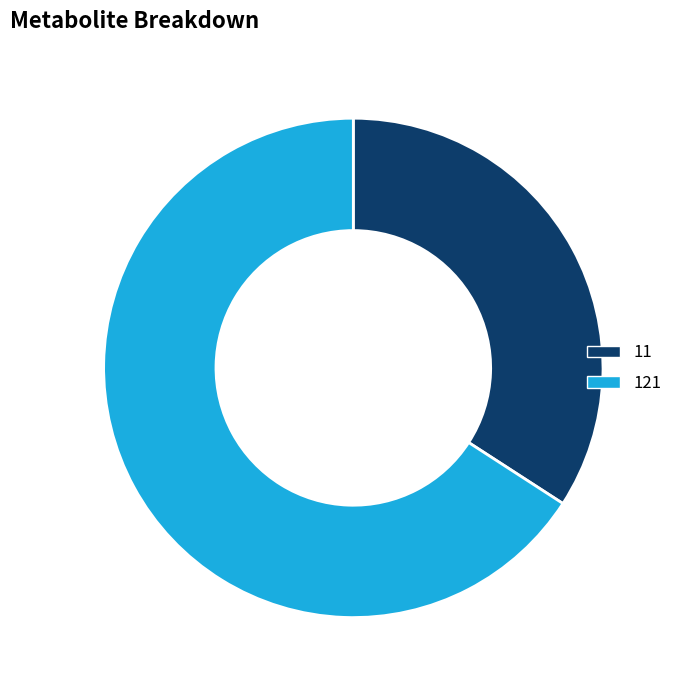

How many segments does this pie chart have?

2